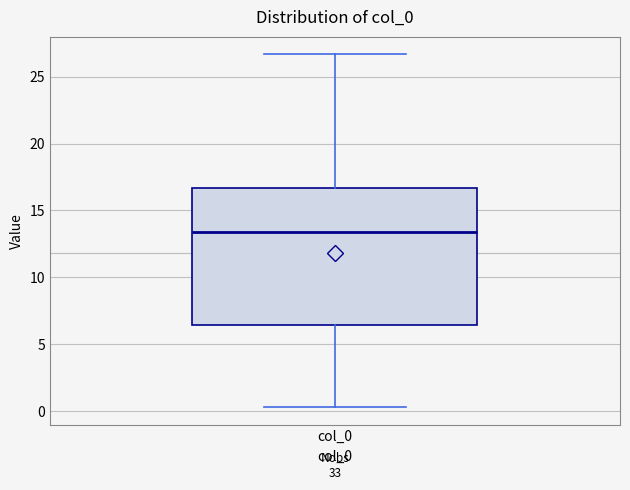

Transcribe this box plot: give where the median line is, the range the box spans, and where the two whiskers end, as read against the y-axis. The values are not printed on the chart, so give them approximately, as read against the axis.

median 13.5, box 6.5 to 16.5, whiskers 0.5 to 26.5